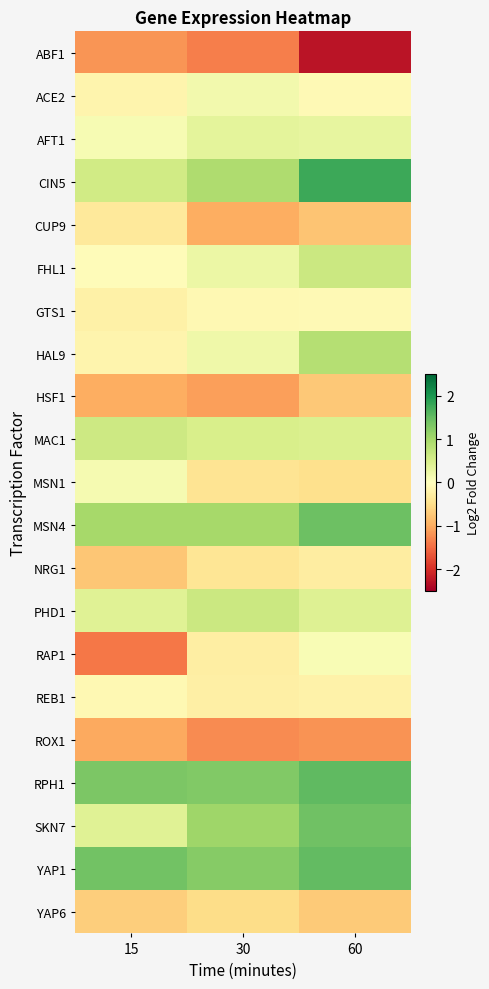

At how many categories does at least one series exceed -1?

3